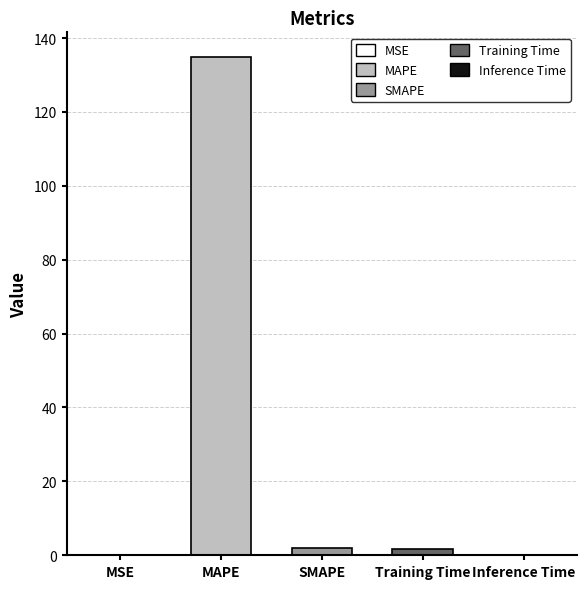

Reading left to right, transcribe all the data shown in this chart.

0.0	134.8	2.0	1.8	0.0